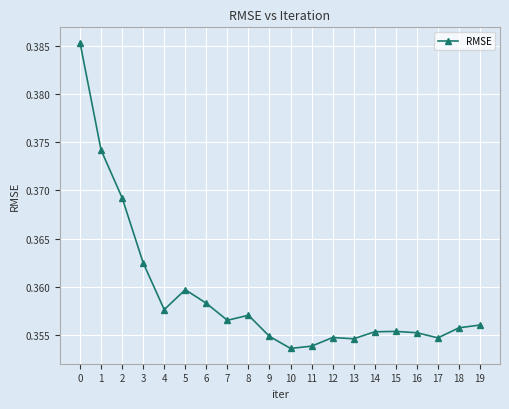

True or false: the data has more than 1 interior local peaks.

True